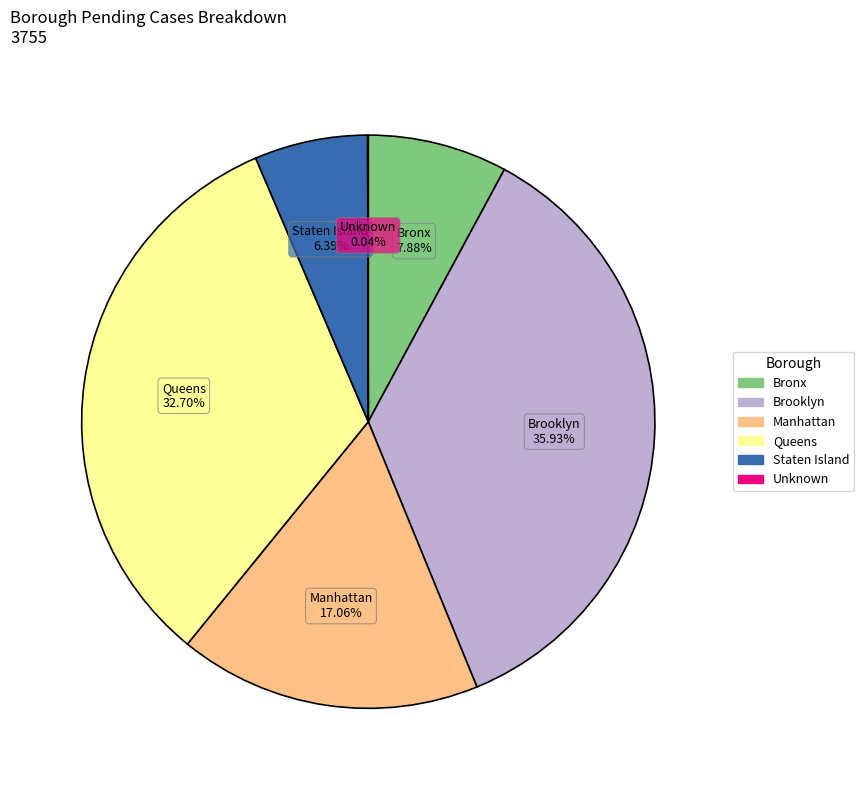

What percentage is the Queens slice, to the nearest percent?

33%